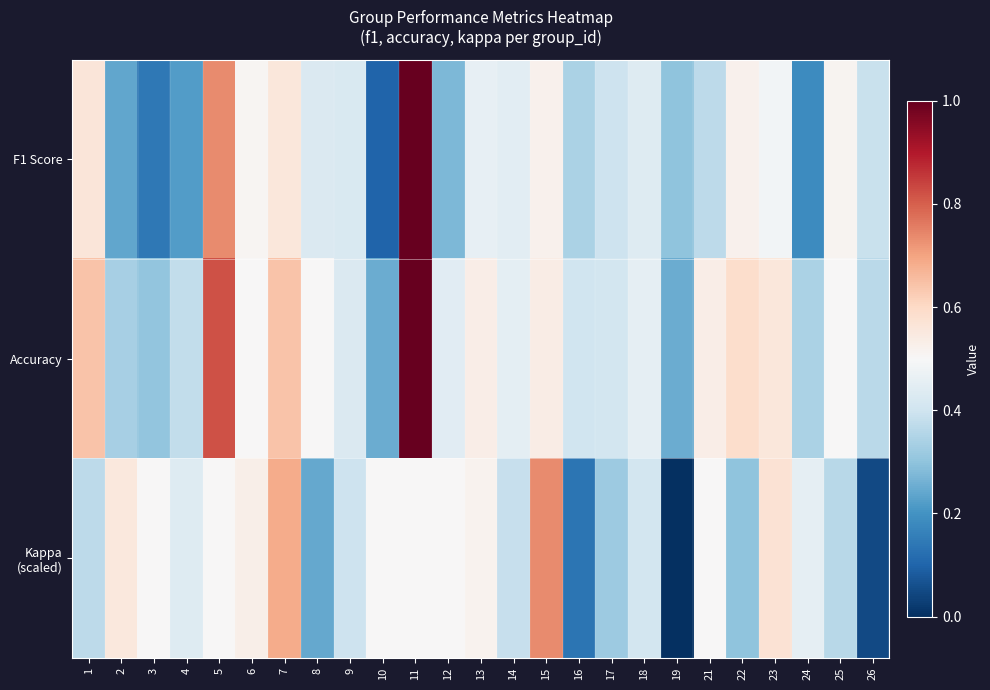

At which category is the sum across all series the highest?

11